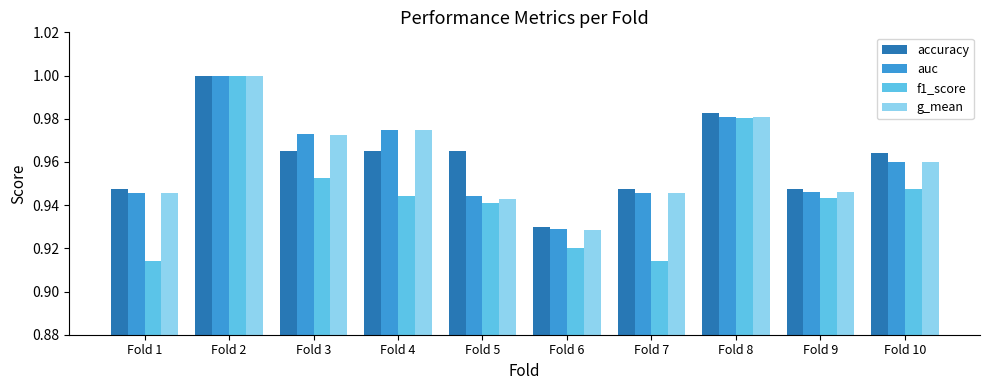

At which label is auc closest to 0?

Fold 6